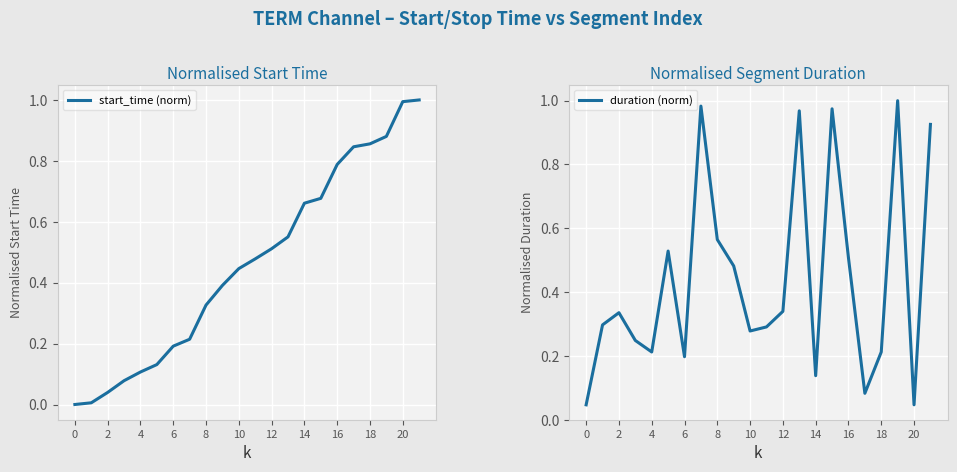

What are all the series names shown in the legend?

start_time (norm), duration (norm)